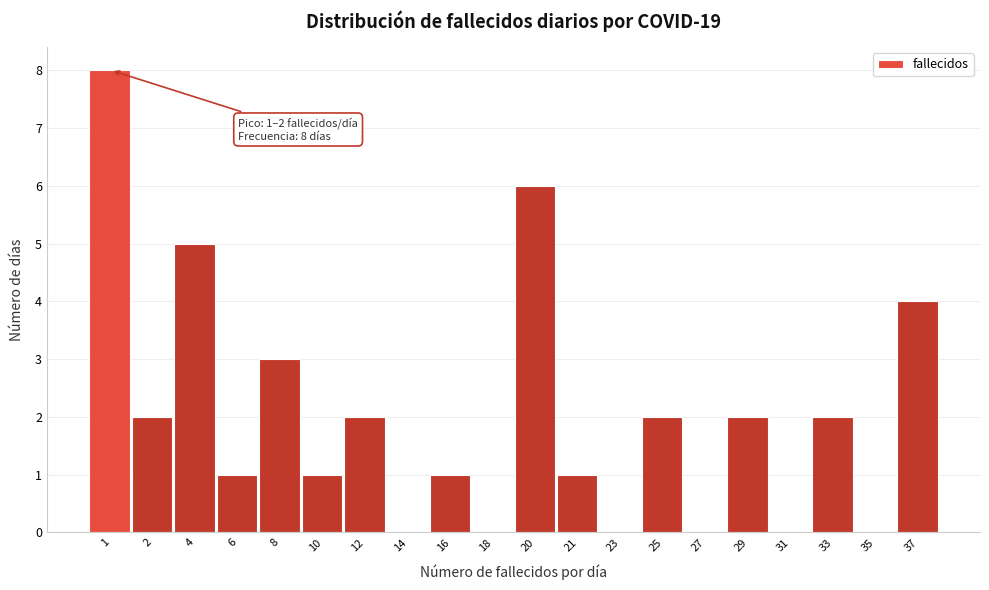

Reading right to left, list all the values displayed in this chart.

37=4	35=0	33=2	31=0	29=2	27=0	25=2	23=0	21=1	20=6	18=0	16=1	14=0	12=2	10=1	8=3	6=1	4=5	2=2	1=8